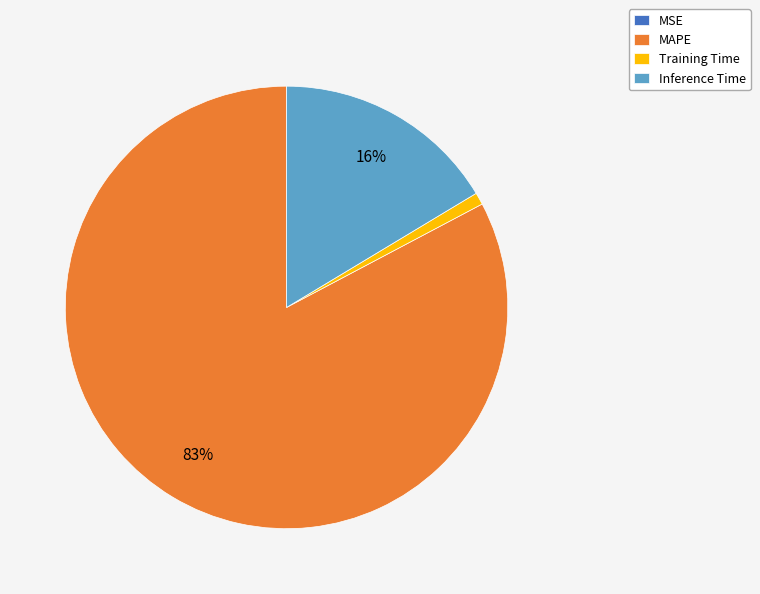

To the nearest percent, what percentage of the pie is Inference Time?

16%